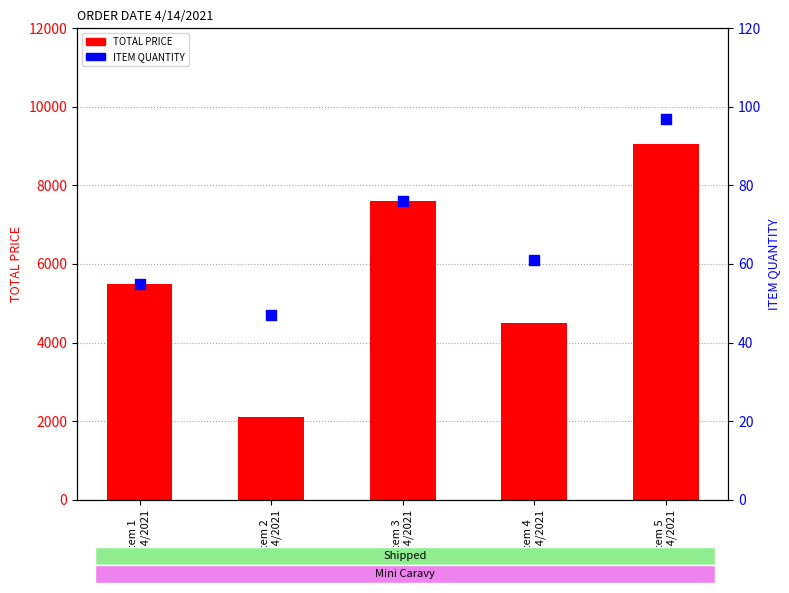

What is the total value across all series at Item 3
4/14/2021?

7676.0